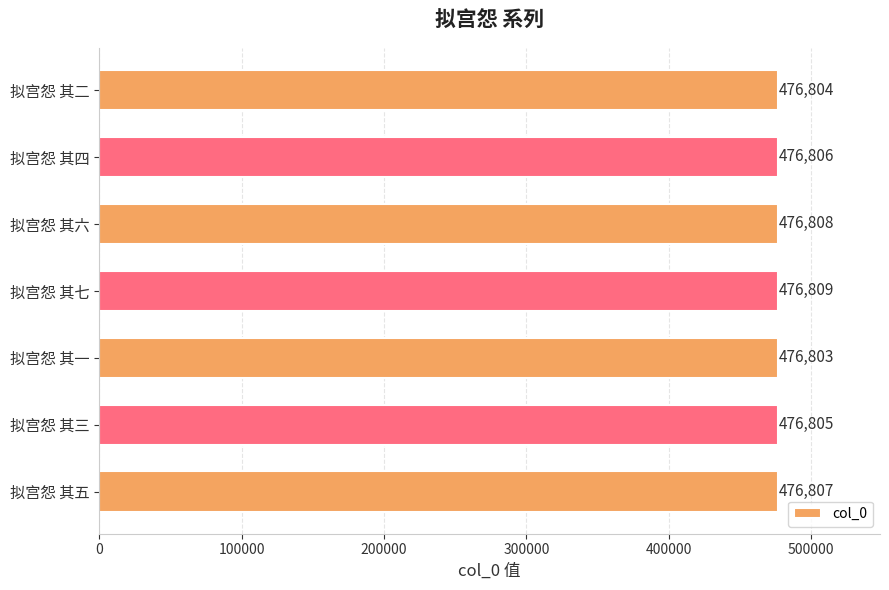

What is the change in value from 拟宫怨 其六 to 拟宫怨 其二?

-4